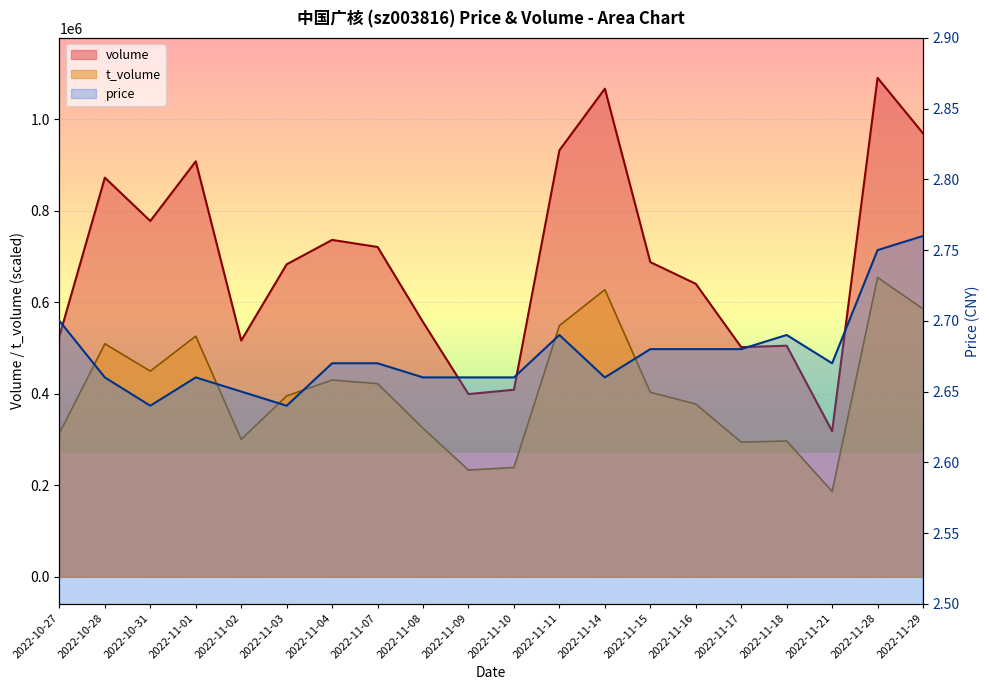

True or false: t_volume and volume cross at least once.

False